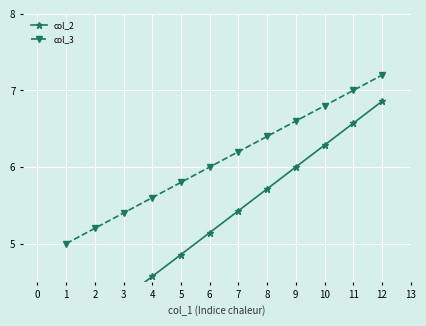

Is it true that col_3 equals 3.3 at 10?

False